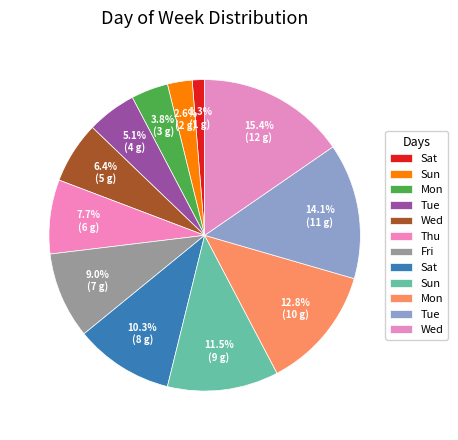

Which category has the biggest portion of the pie?

Wed_2